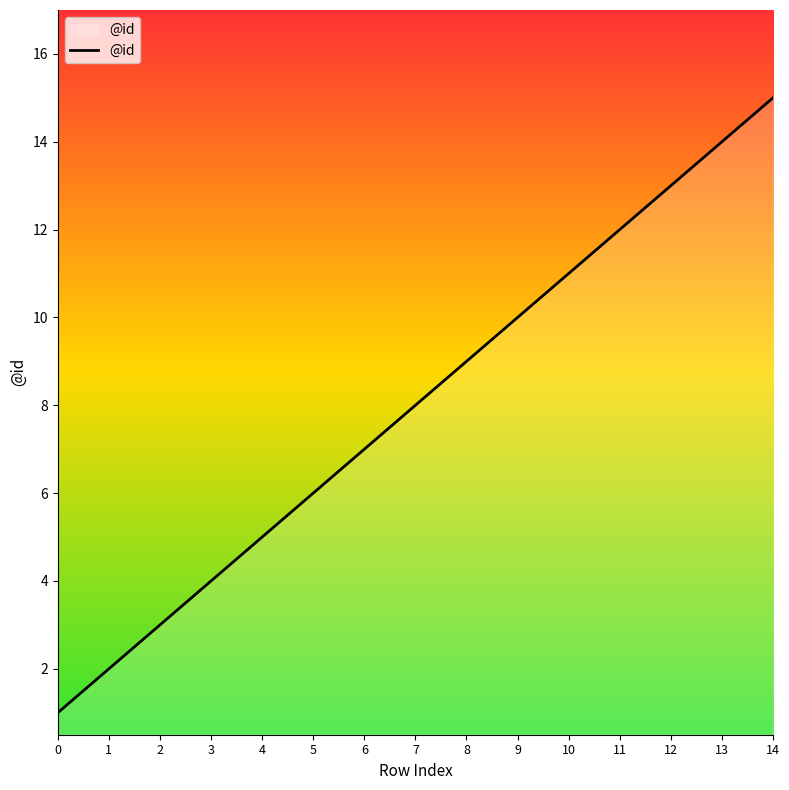

Which has a higher value, 2 or 12?

12